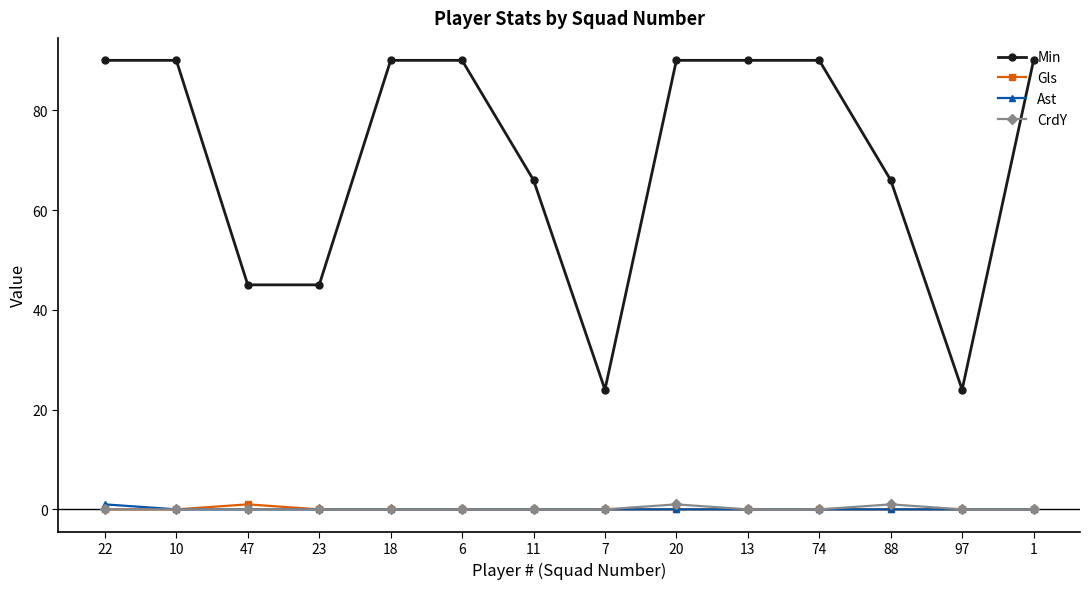

Which series has the widest spread of values?

Min